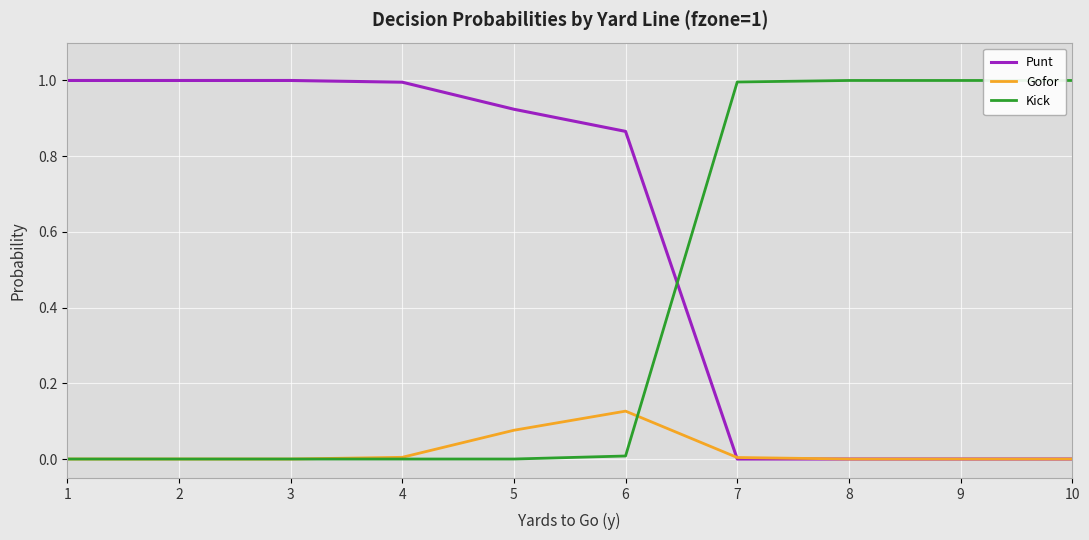

What is the highest value of the Kick series?

1.0